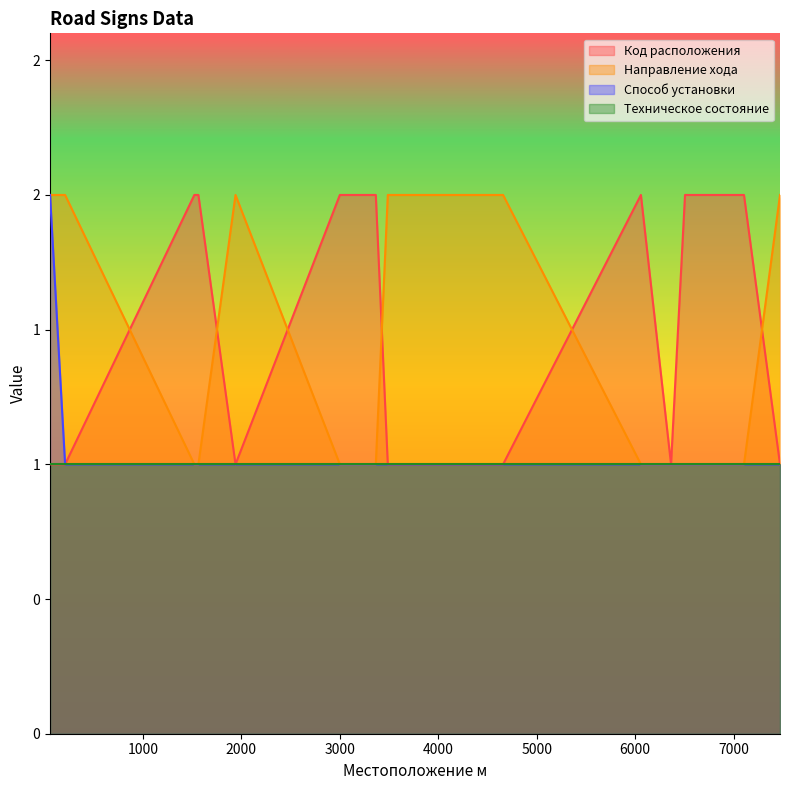

What is the difference between the highest and lowest values at 1563?

1